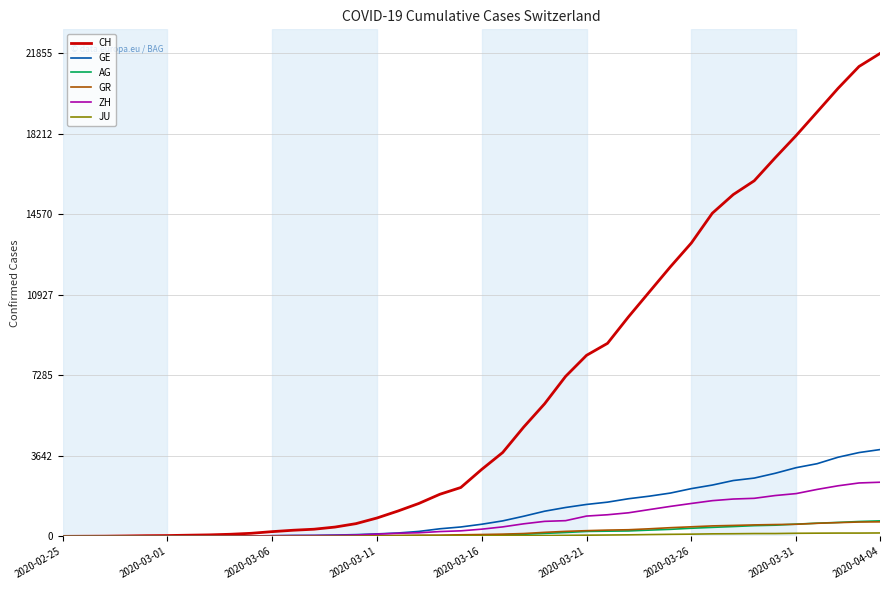

Which series has the largest total across all categories?

CH